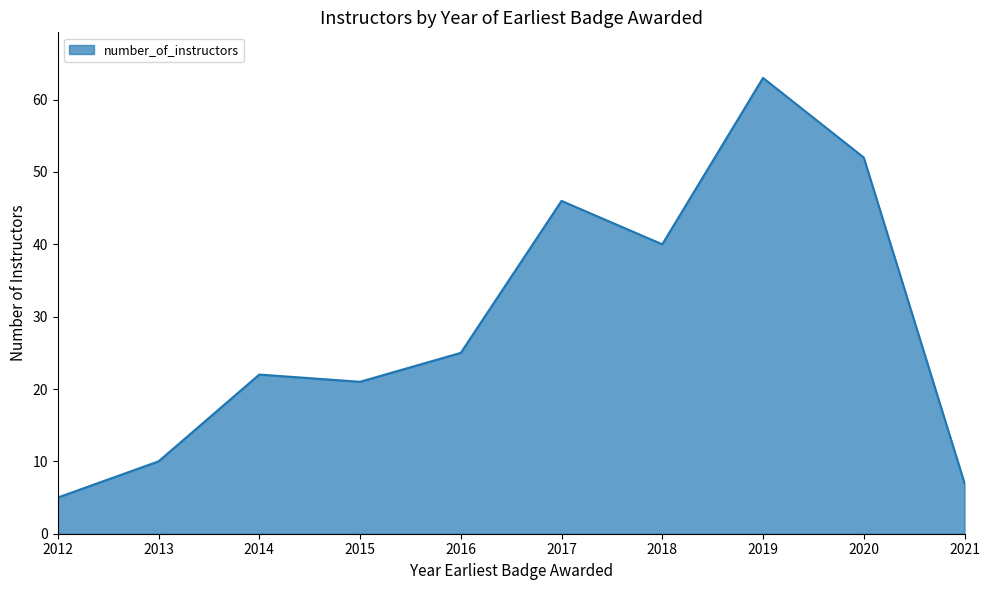

What value does the data have at 2020, to the nearest 5?

50